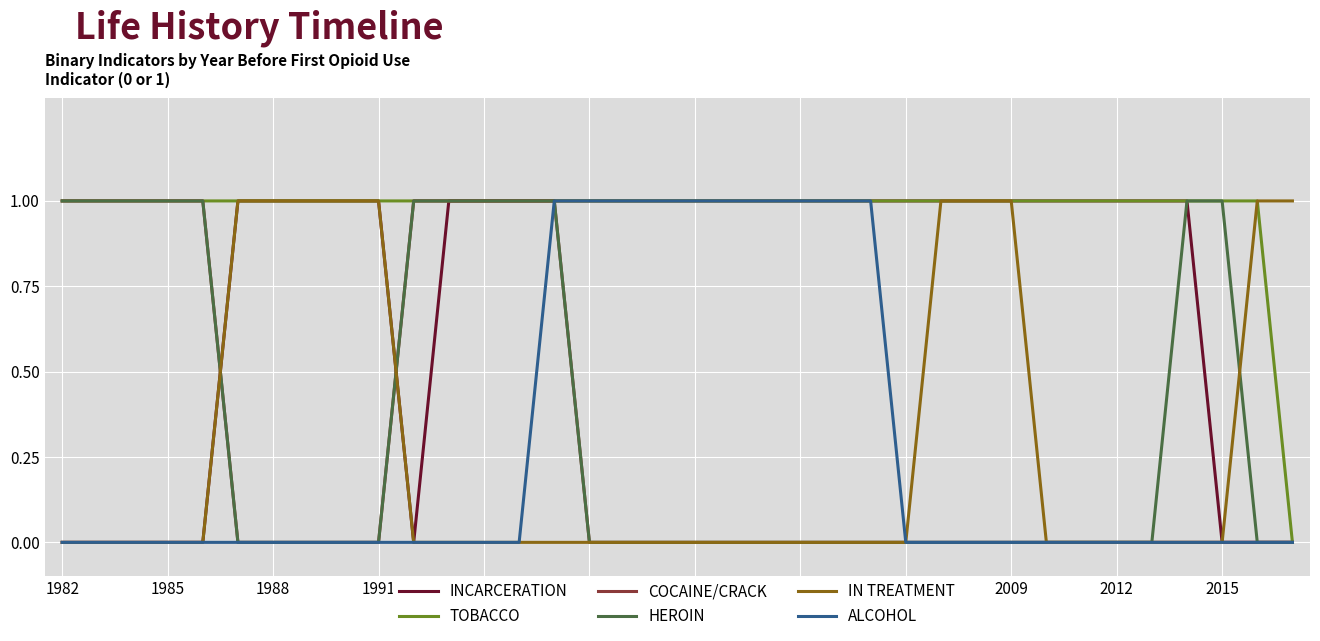

What is the average value of the TOBACCO series?

1